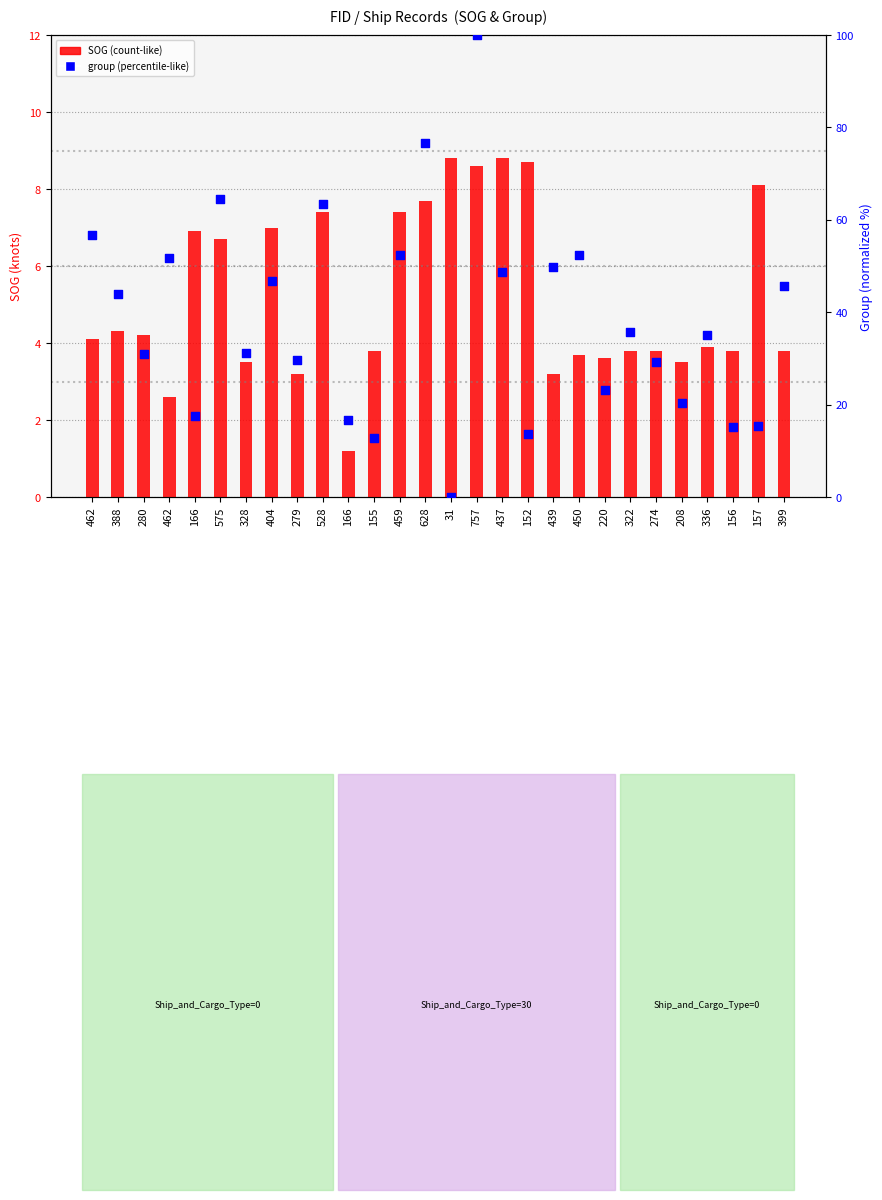

Which series has the widest spread of Y values?

group (normalized)